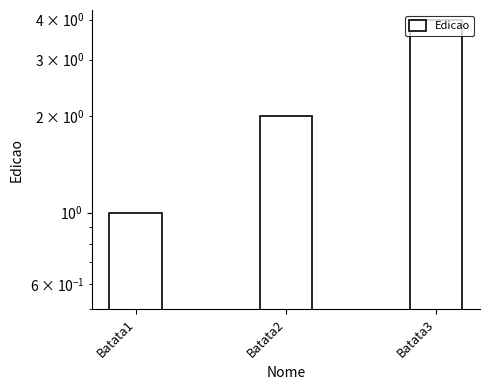

What is the value of the 3rd bar from the left?

4